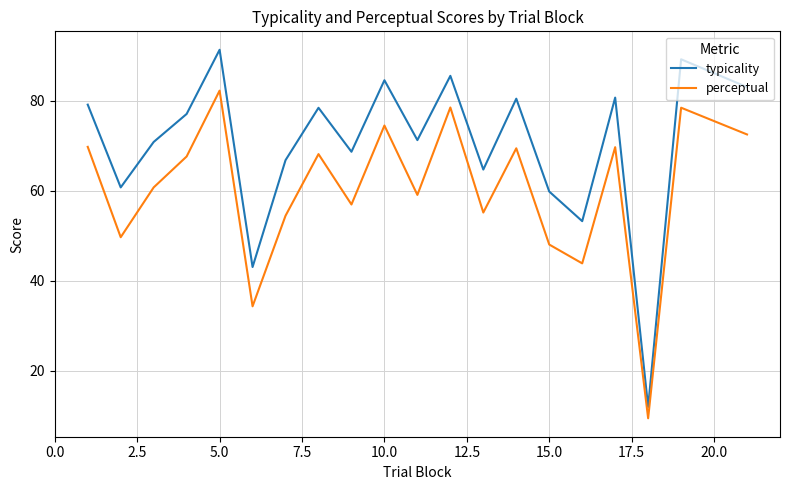

Which series has the largest total across all categories?

typicality